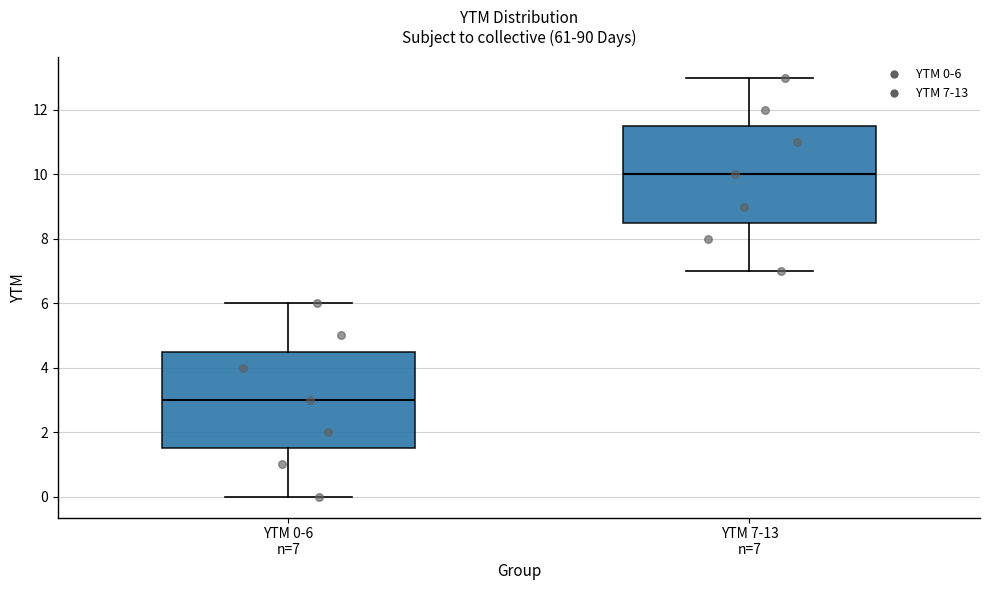

Reading left to right, read every box against the y-axis: the position of its median line, the range the box covers, and the ends of its whiskers. The values are not printed on the chart, so give them approximately, as read against the axis.

YTM 0-6 n=7: median 3.0, box 1.6 to 4.6, whiskers 0.0 to 6.0
YTM 7-13 n=7: median 10.0, box 8.6 to 11.6, whiskers 7.0 to 13.0